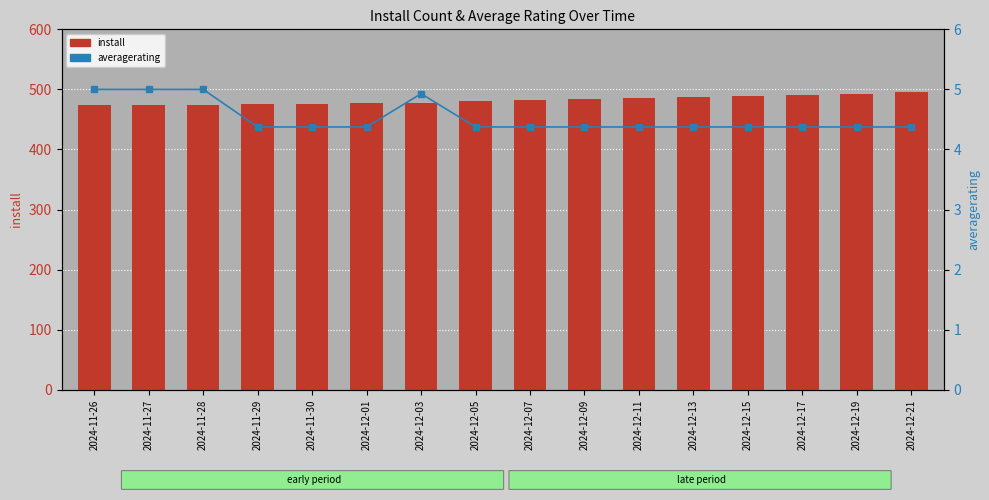

At which label does averagerating reach its minimum?

2024-11-29